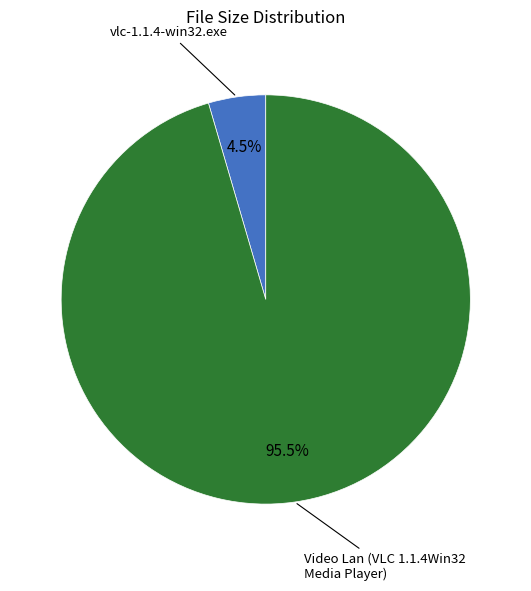

Is there any slice that represents more than half of the pie?

Yes